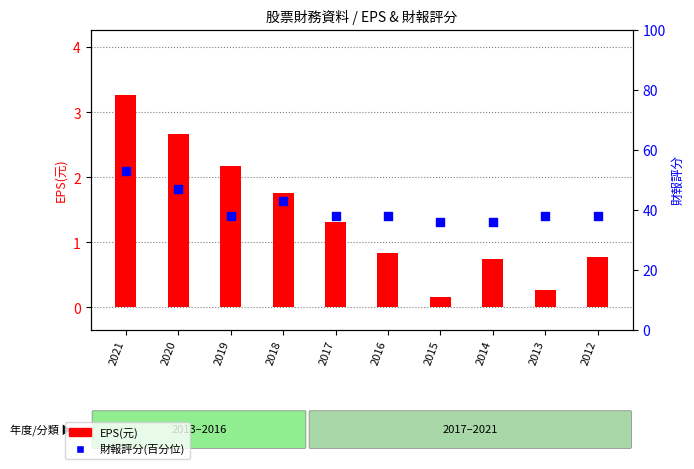

Which series contains the lowest Y value?

EPS(元)